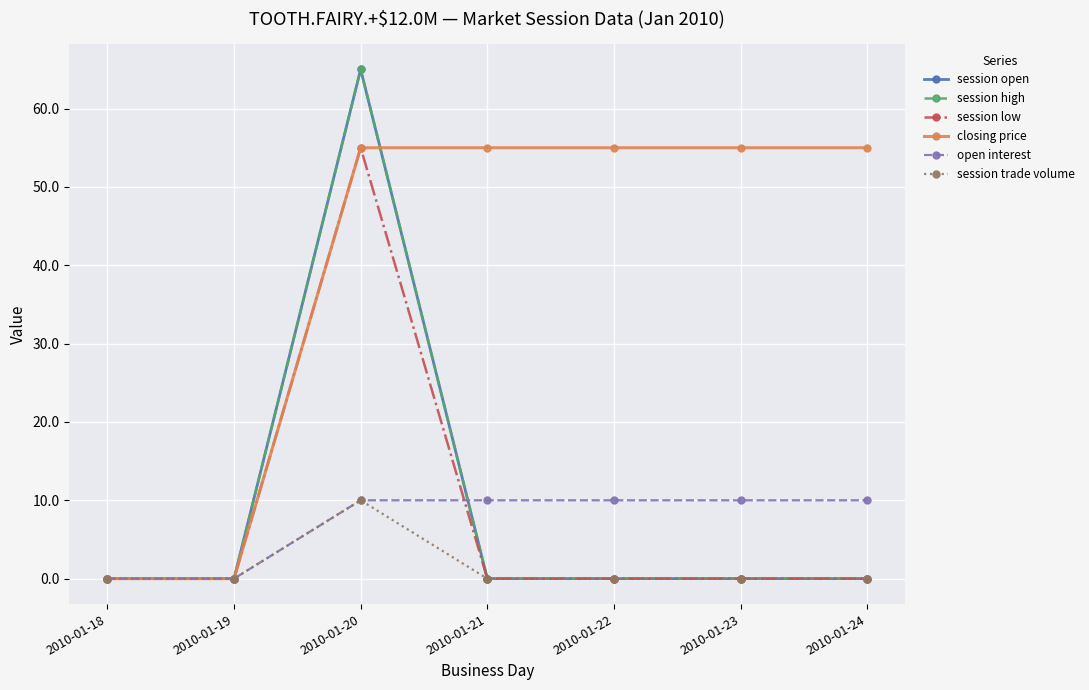

True or false: session open has more than 1 interior local peaks.

False